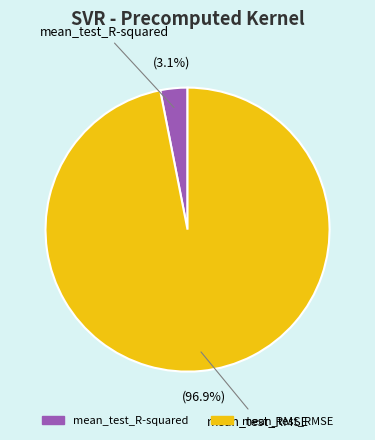

To the nearest percent, what is the average slice percentage?

50%